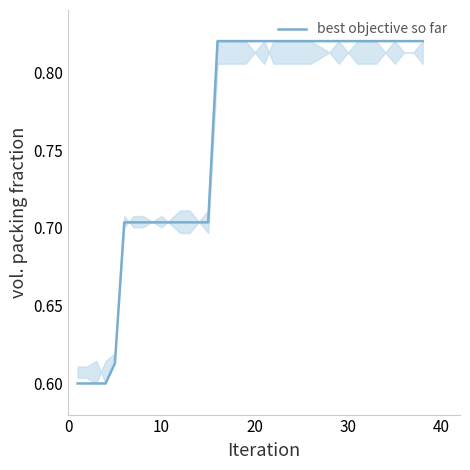

Is this an area chart (filled region under the line)?

Yes